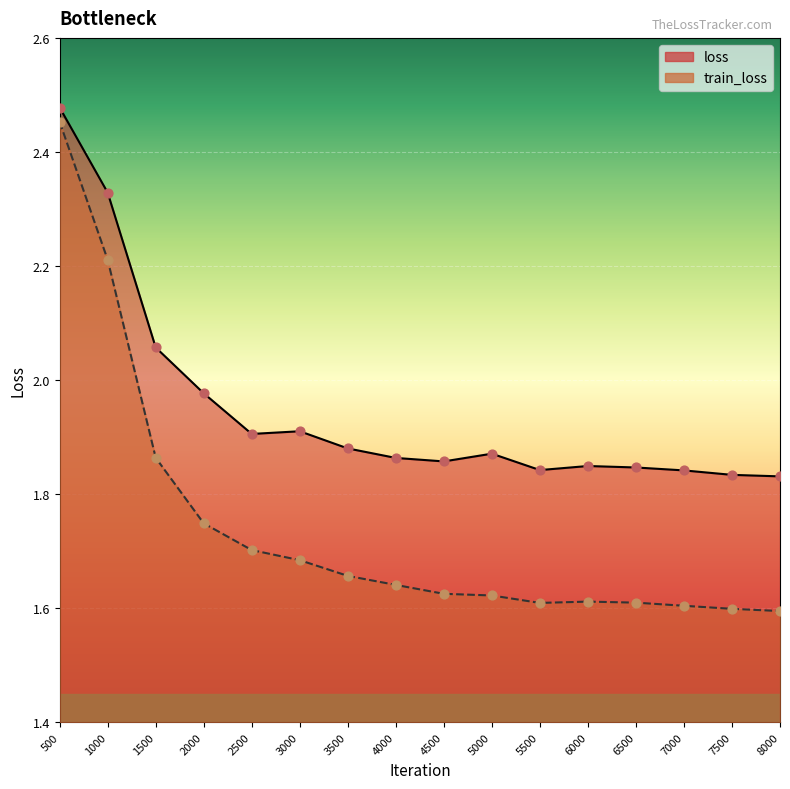

Which series has the largest total across all categories?

loss